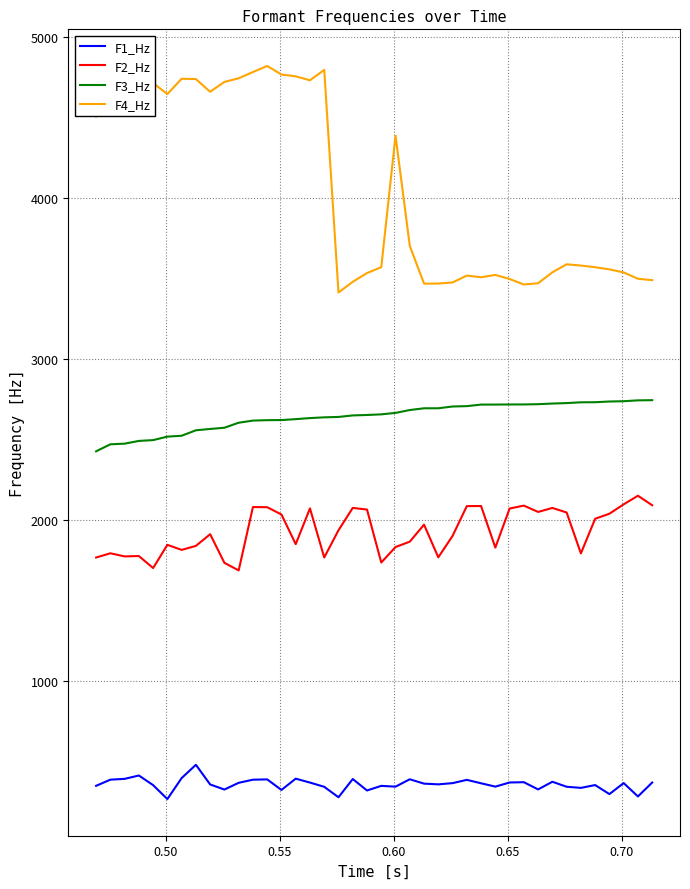

True or false: F2_Hz and F1_Hz intersect in this chart.

False